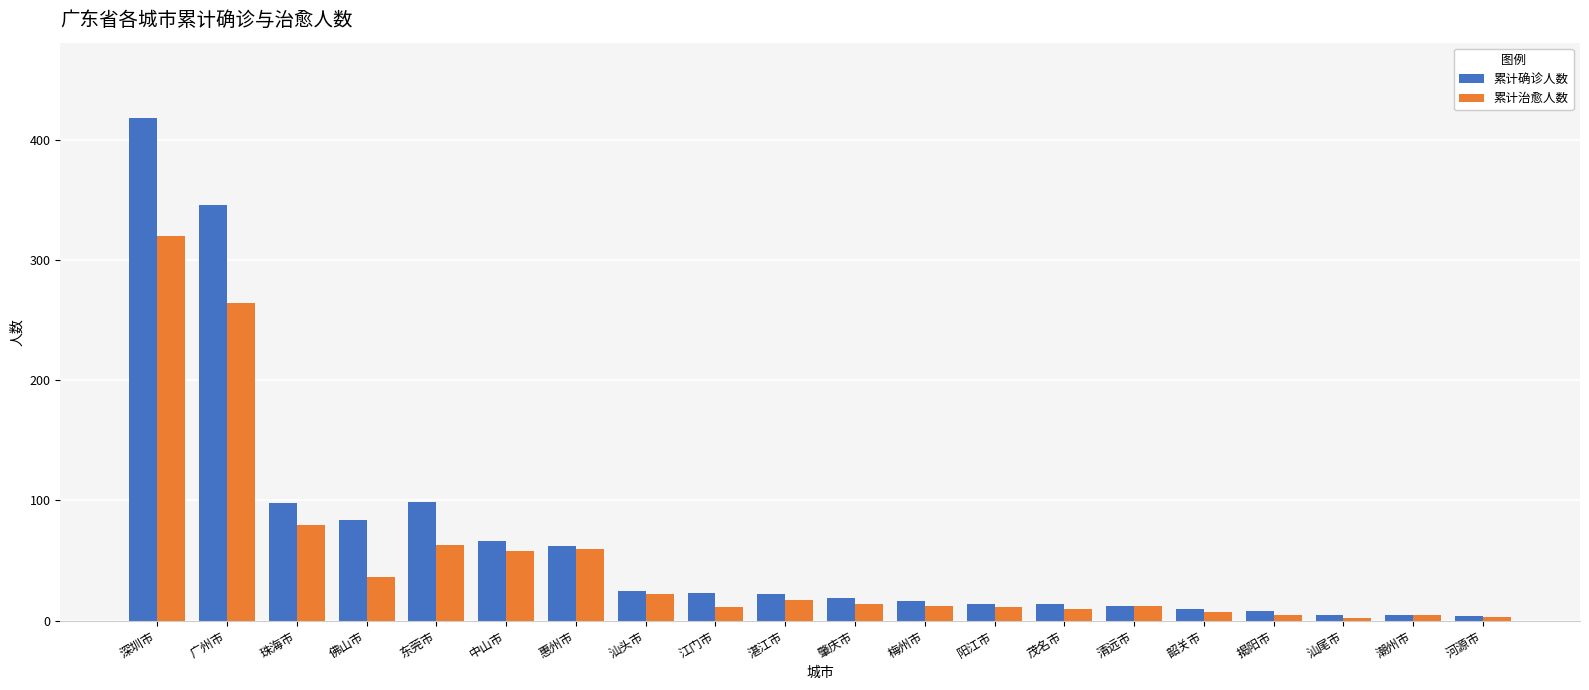

What is the greatest value displayed?

418